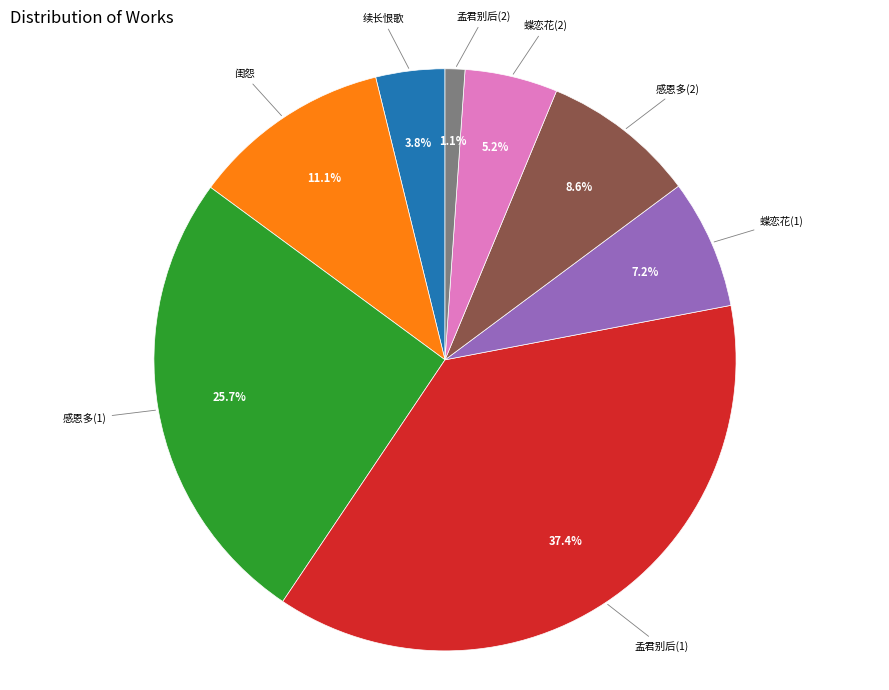

Rank the categories by value from lowest to highest.

孟君别后(2), 续长恨歌, 蝶恋花(2), 蝶恋花(1), 感恩多(2), 闺怨, 感恩多(1), 孟君别后(1)